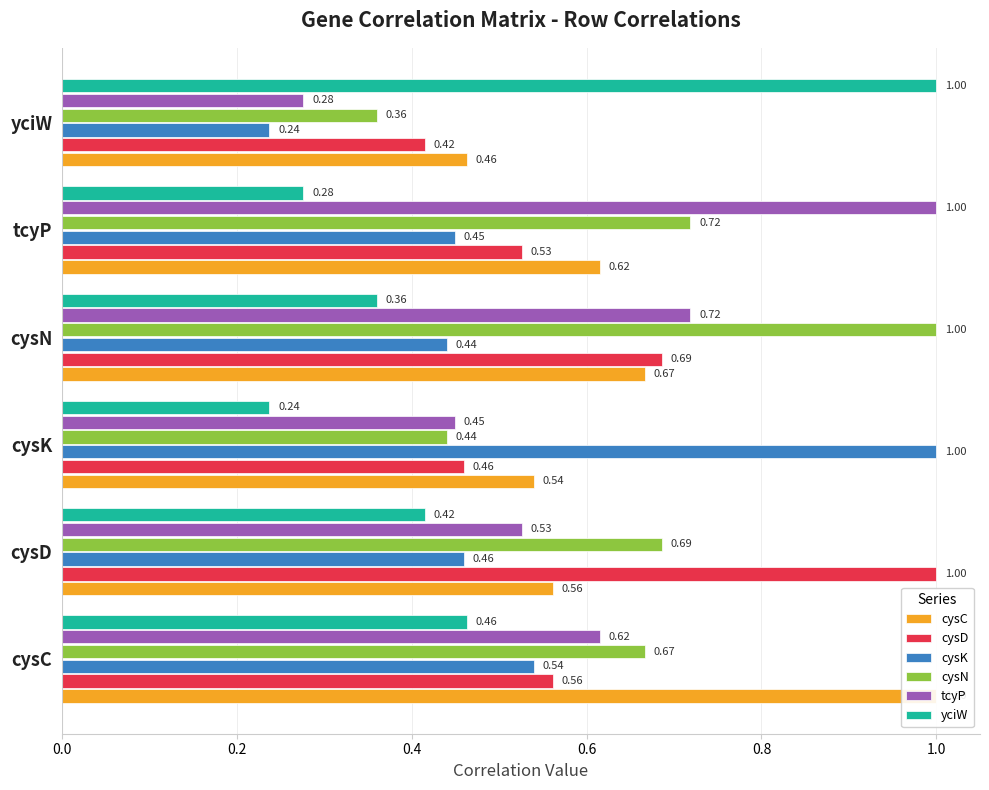

Count the number of data series in this chart.

6